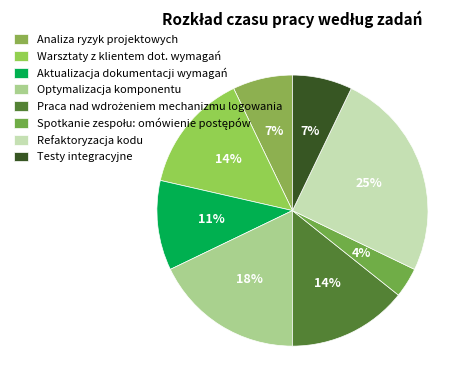

To the nearest percent, what is the difference between the largest and smallest slice percentages?

21%